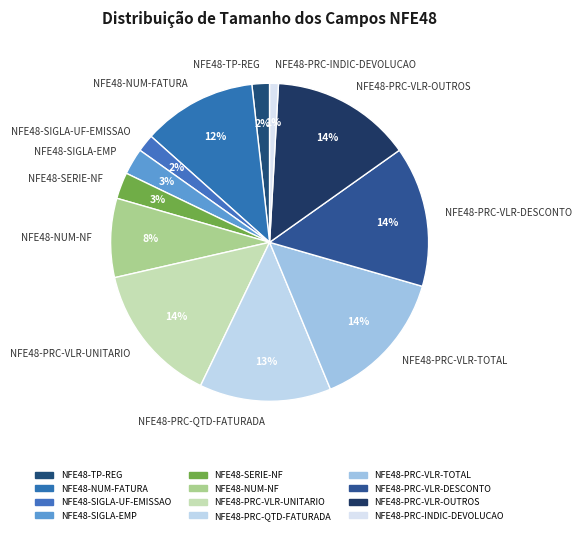

To the nearest percent, what portion does NFE48-TP-REG represent?

2%